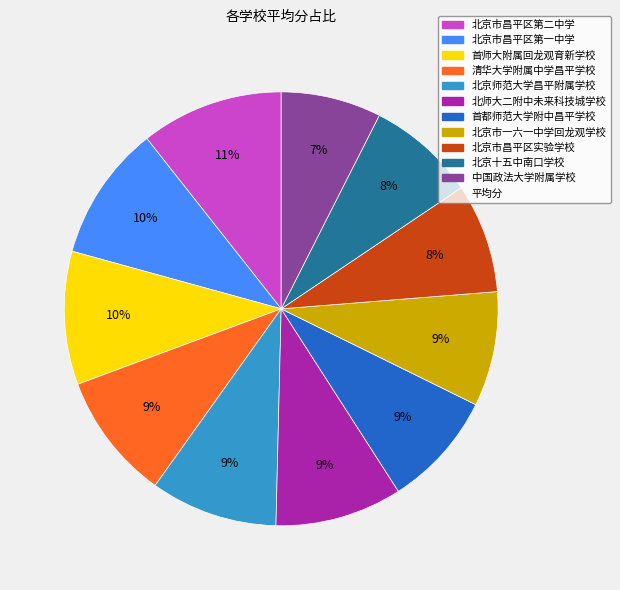

Does any single category account for the majority?

No